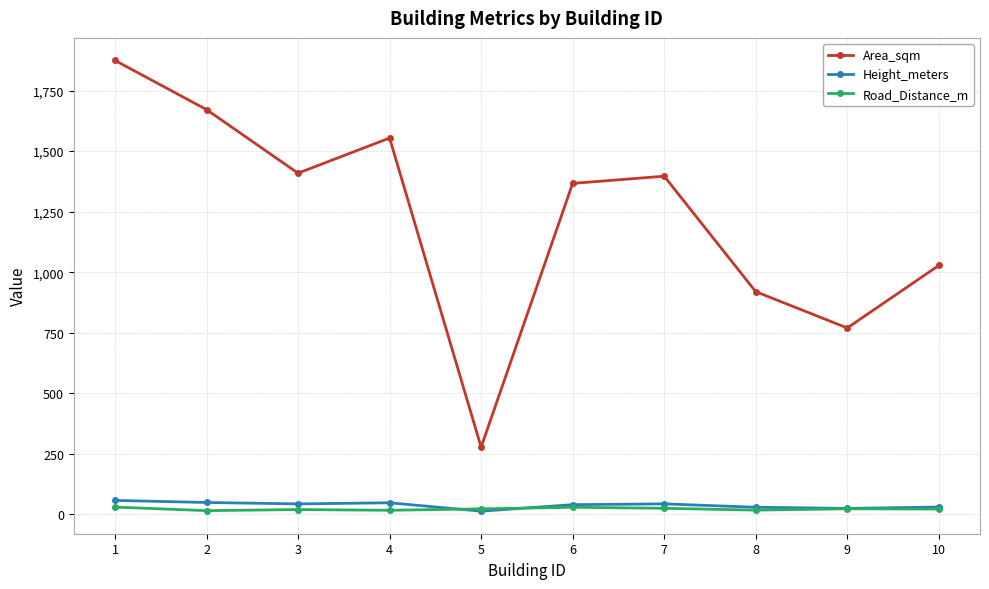

What is the greatest value displayed?

1874.5